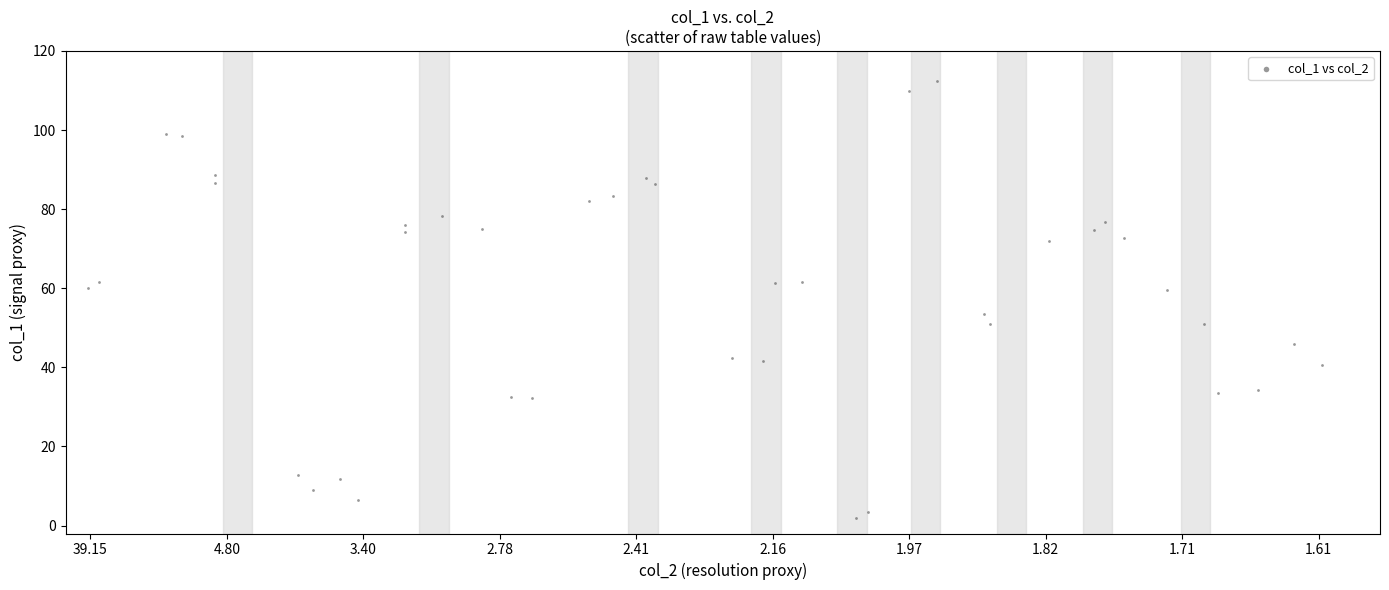

What is the range of X values (max minus min)?

1.0